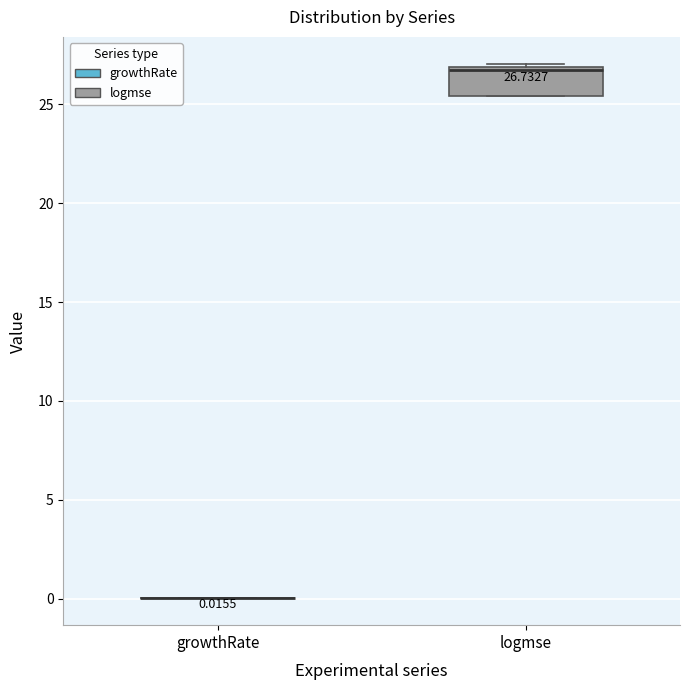

Which box is the tallest, from its lower edge to its upper edge?

logmse